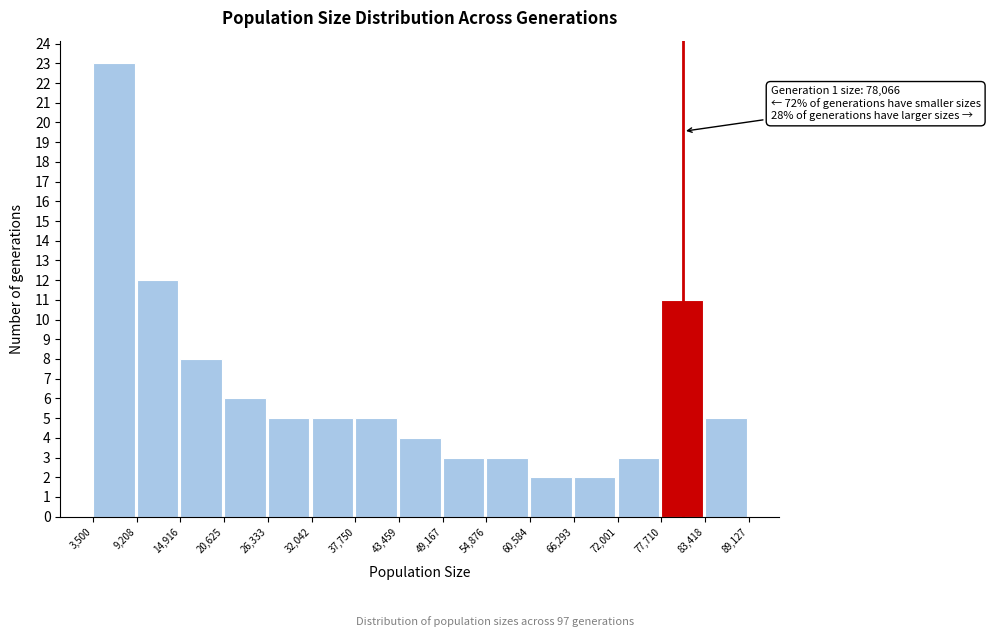

Which range on the x-axis has the tallest bar?

3,500 to 9,208